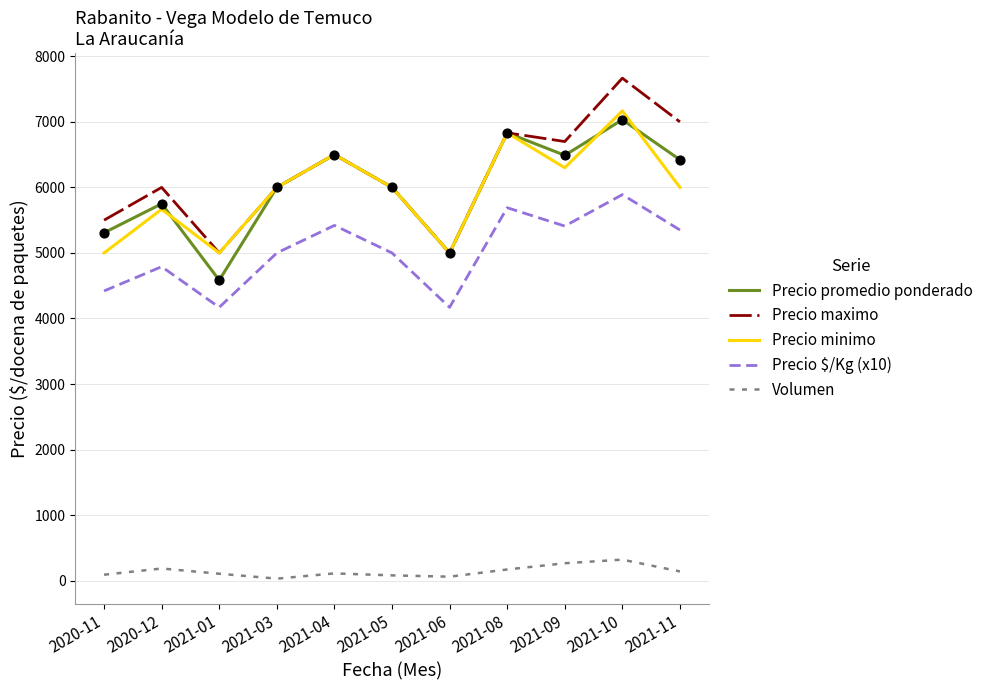

At which category is the sum across all series the highest?

2021-10